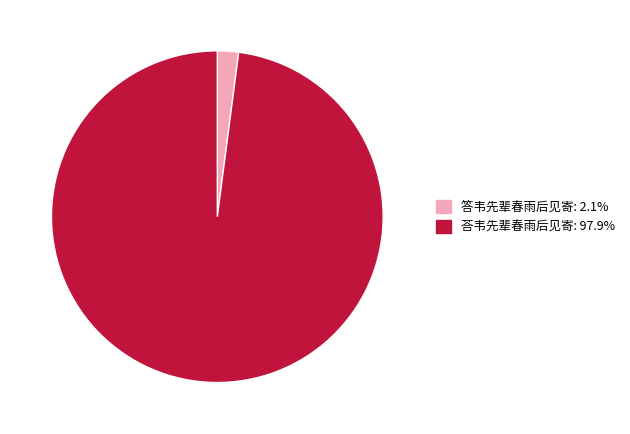

Between 荅韦先辈春雨后见寄 and 答韦先辈春雨后见寄, which is larger?

荅韦先辈春雨后见寄